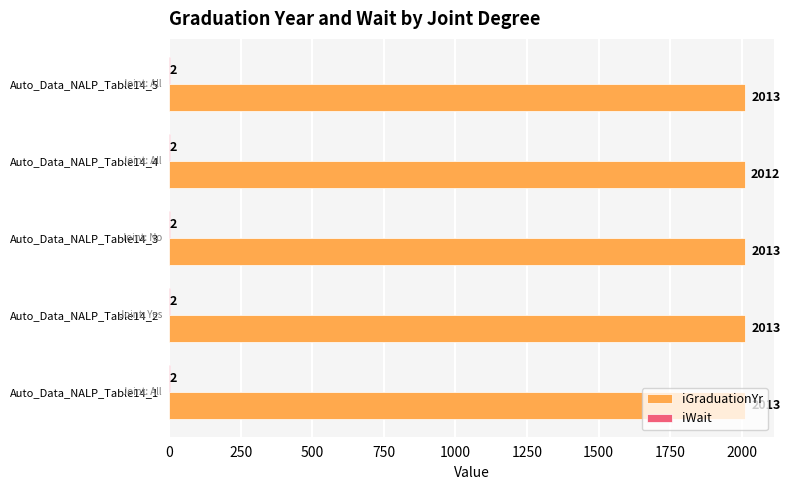

How many iGraduationYr values are between 2013 and 2014?

4